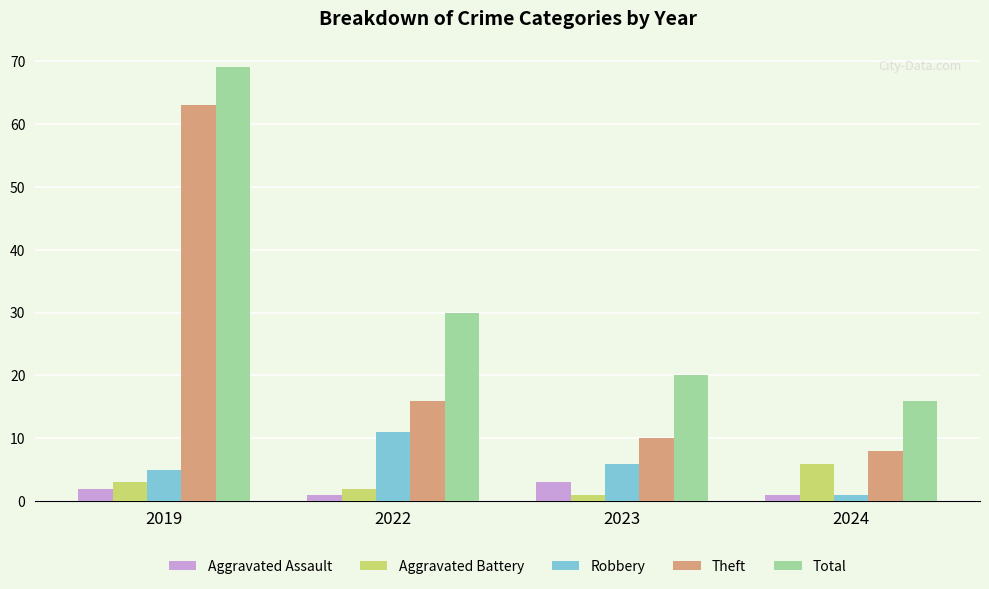

What is the difference between the second highest and second lowest values in the Total series?

10